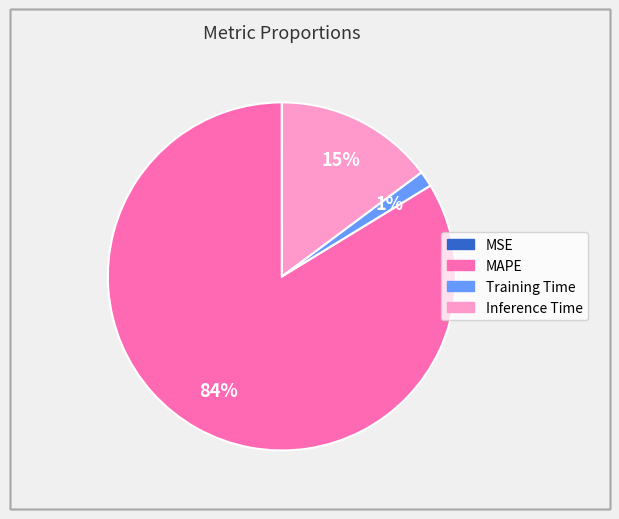

To the nearest percent, what is the difference between the largest and smallest slice percentages?

84%